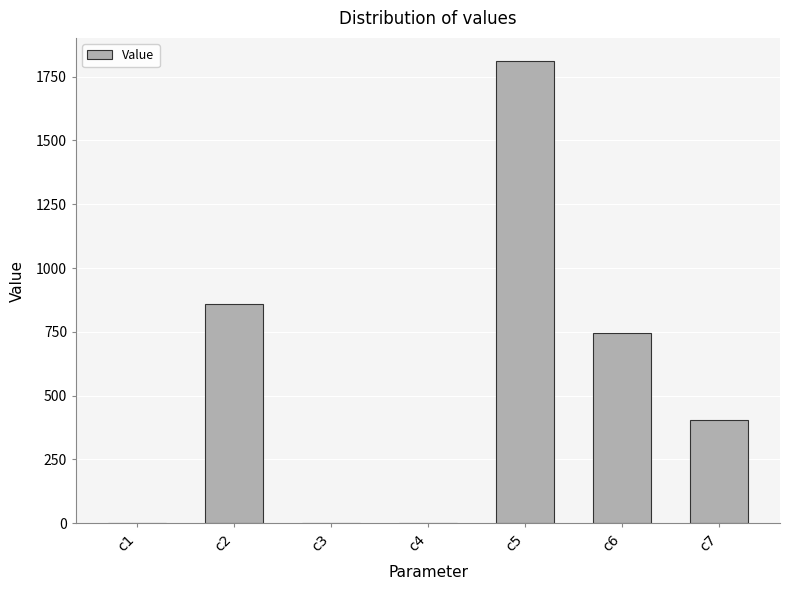

Are the bars horizontal?

No